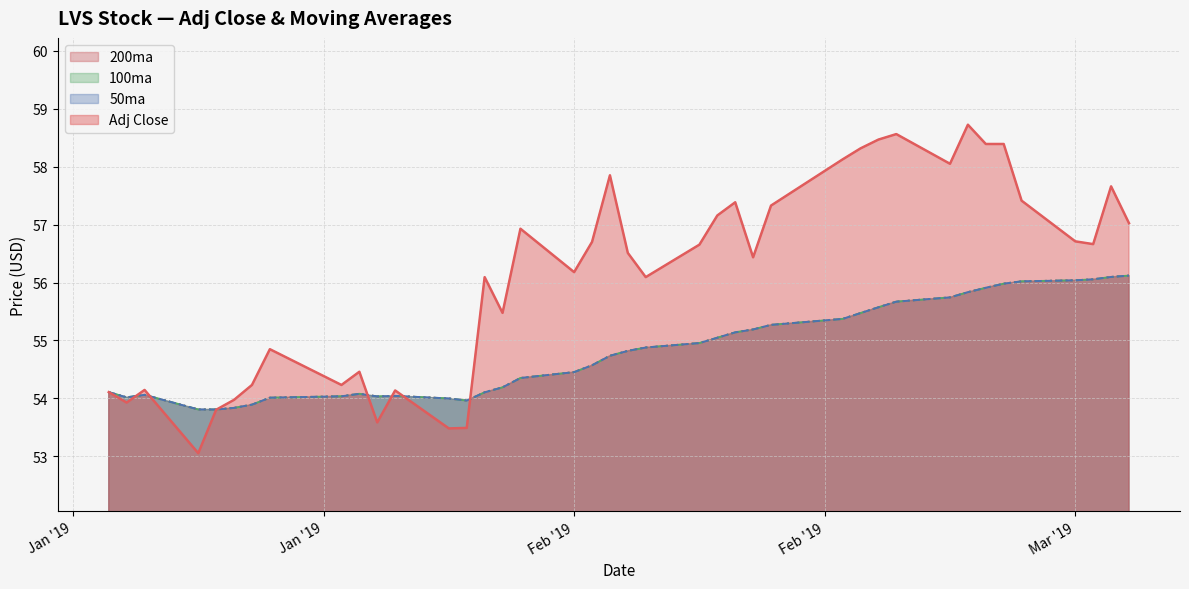

What is the difference between the Adj Close values at 2019-01-25 and 2019-01-30?

2.0